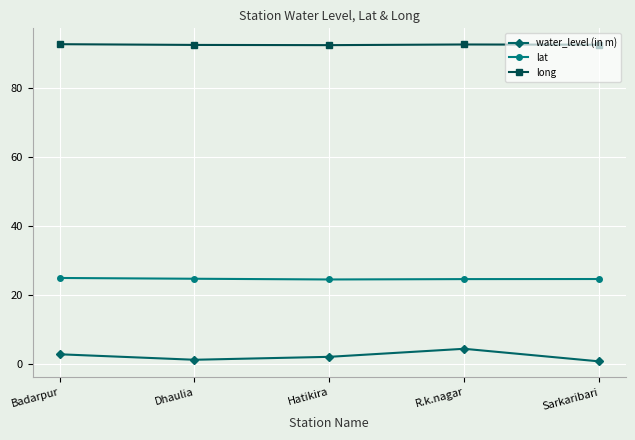

True or false: water_level (in m) and lat intersect in this chart.

False